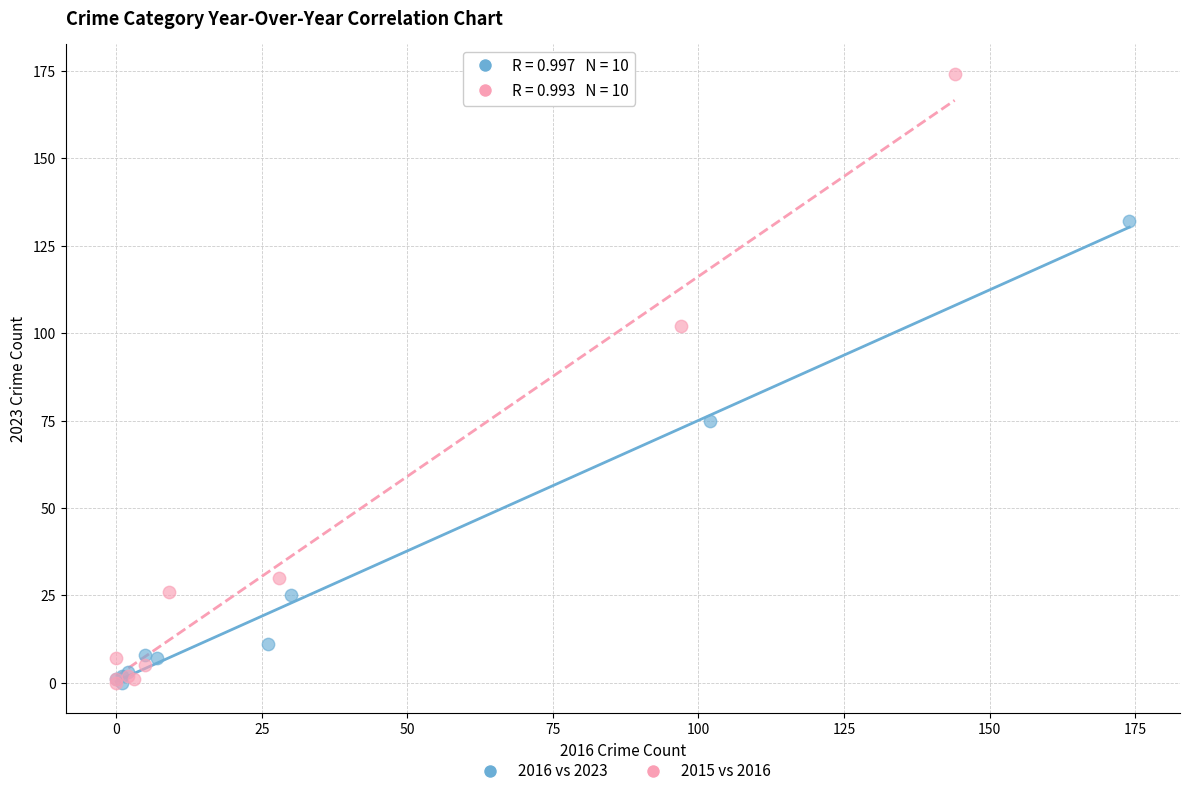

Which series has the widest spread of Y values?

2015 vs 2016